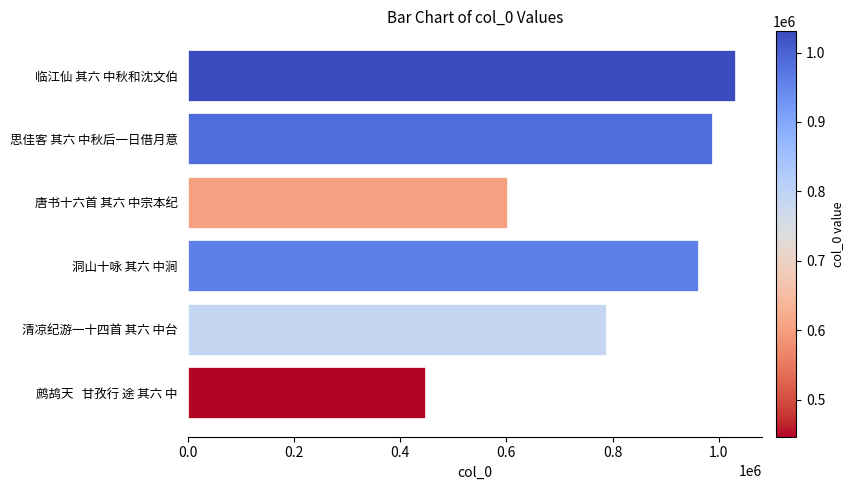

Is it true that the value at 鹧鸪天   甘孜行 途 其六 中 is 446915?

True